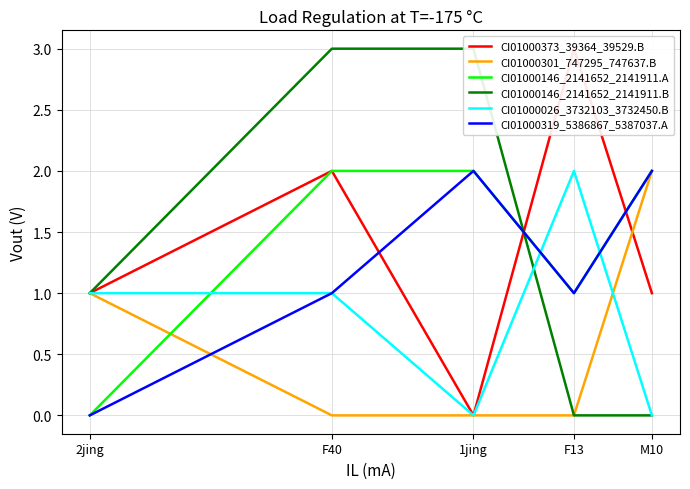

How many data points does each series have?

5